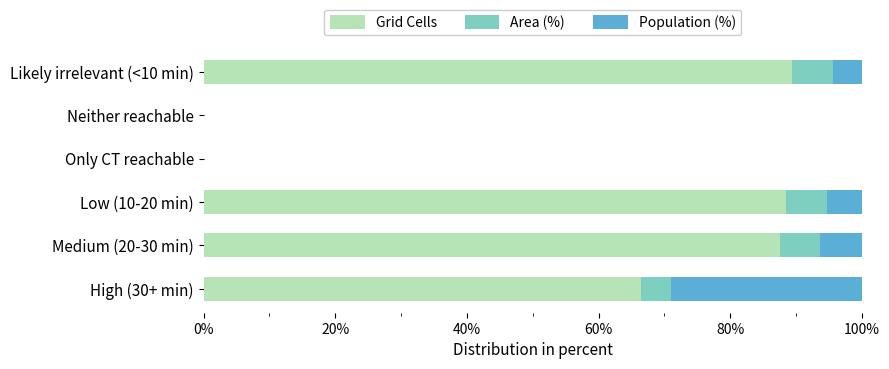

How many data points does each series have?

6